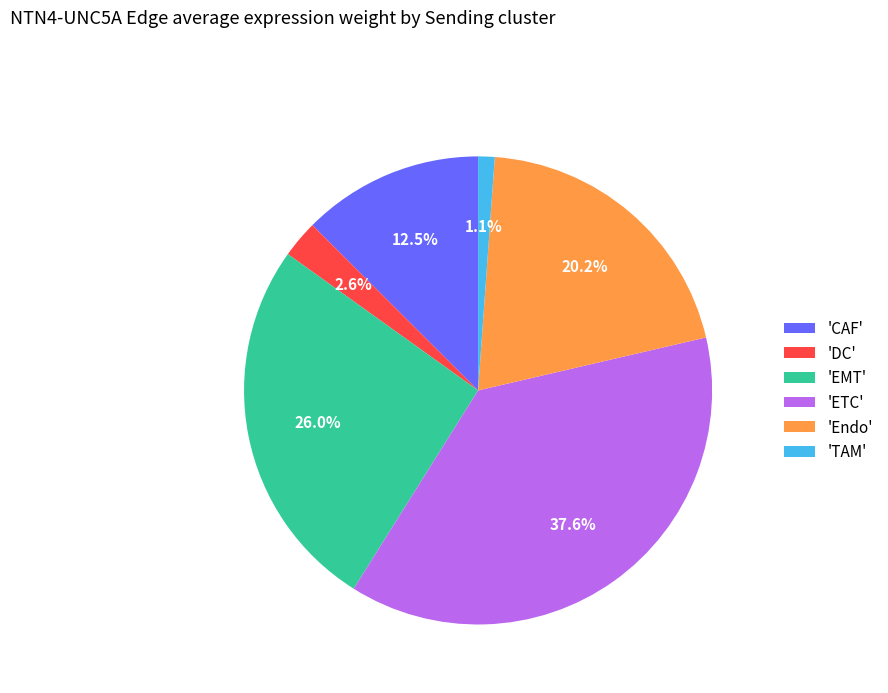

Which category has the biggest portion of the pie?

'ETC'